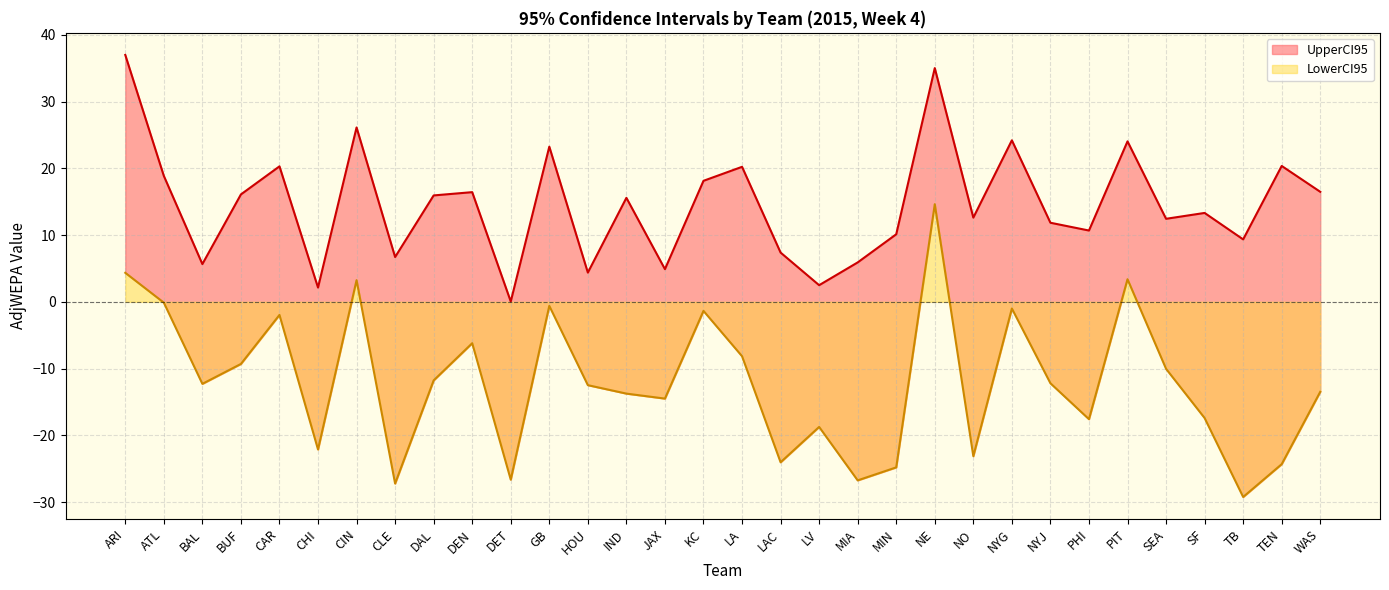

Is it true that UpperCI95 equals 16.5 at WAS?

True